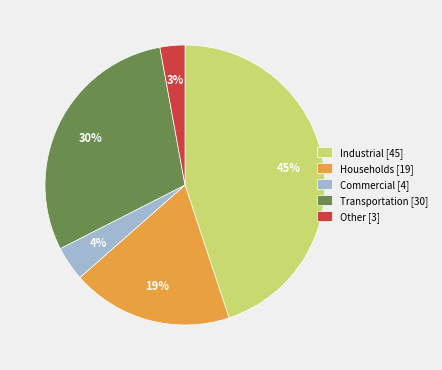

Rank the categories by value from lowest to highest.

Other, Commercial, Households, Transportation, Industrial